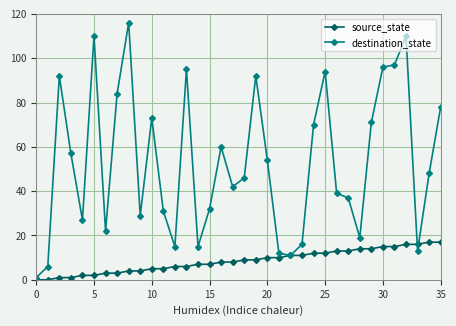

Which series has the largest total across all categories?

destination_state